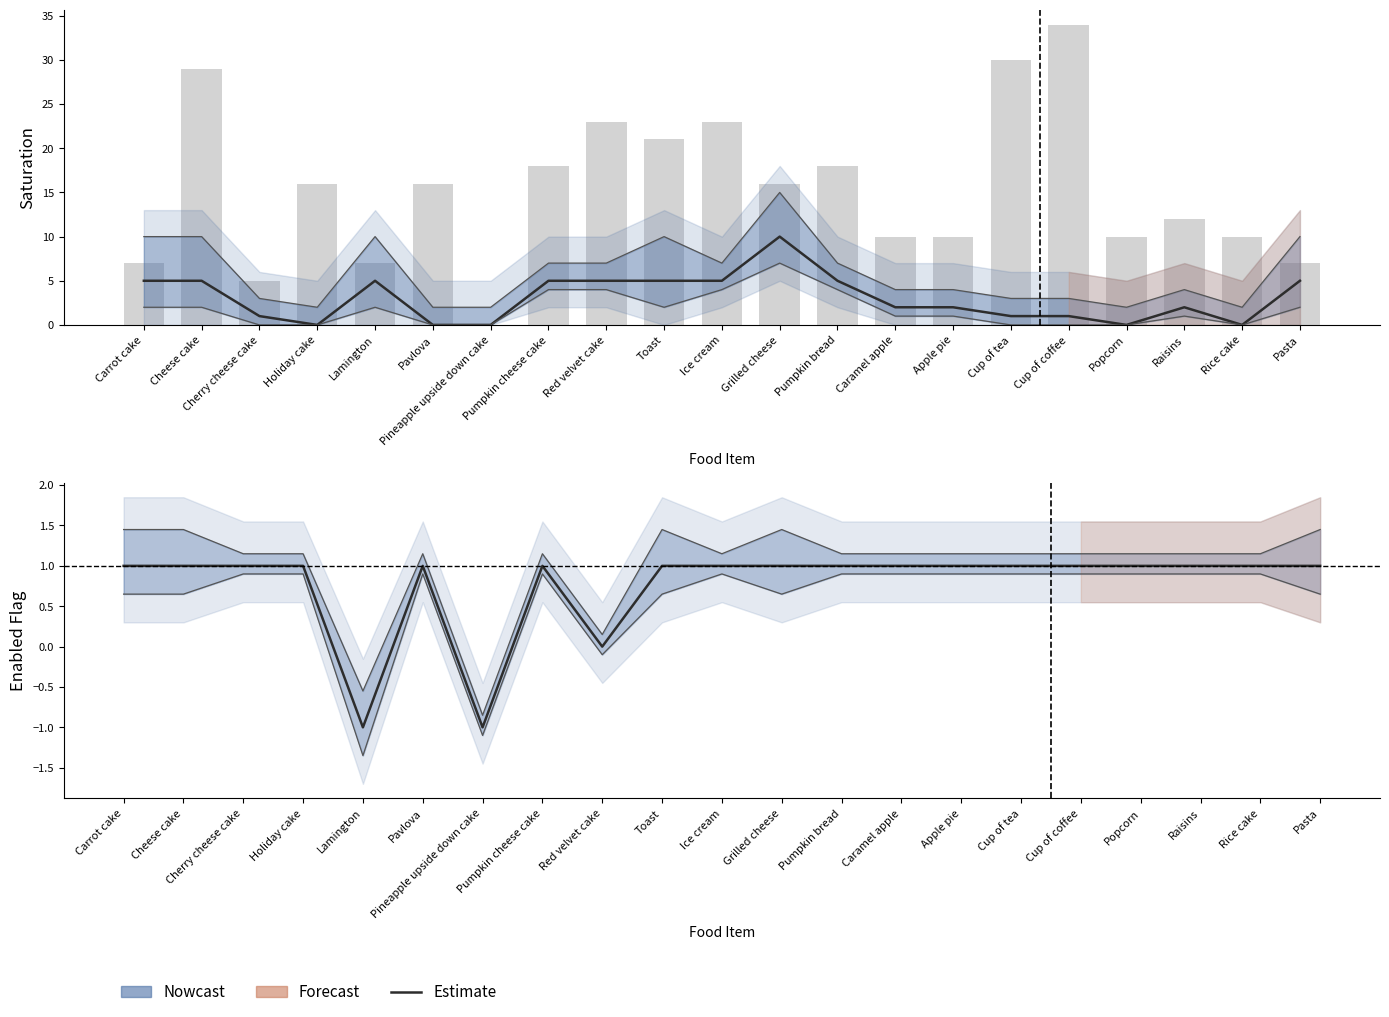

What is the difference between the second highest and second lowest values in the Estimate series?

2